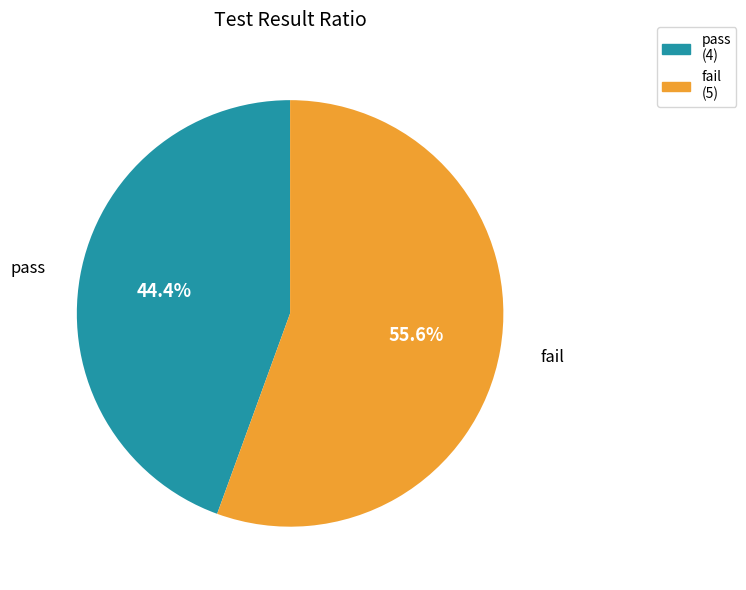

The fail slice represents 68% of the pie. True or false?

False